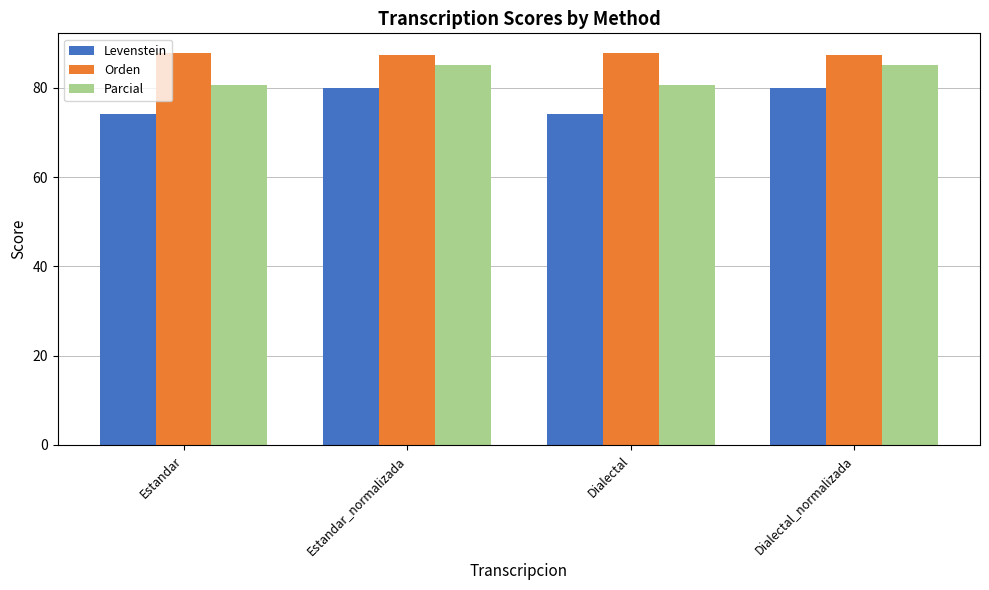

What is the sum of all Levenstein values?

308.5